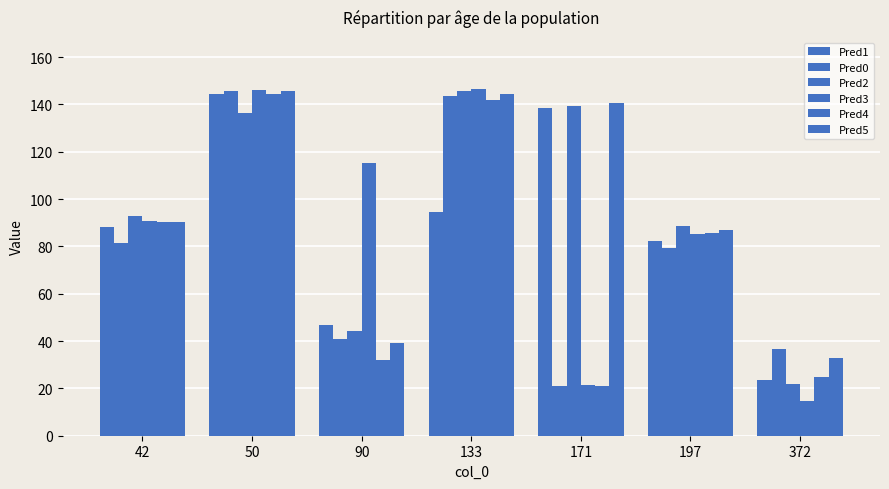

Rank the categories by Pred0 value from lowest to highest.

171, 372, 90, 197, 42, 133, 50